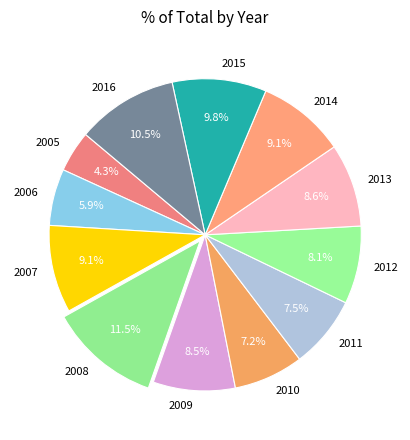

Combined, what portion of the pie is 2008 and 2011?

19.0%